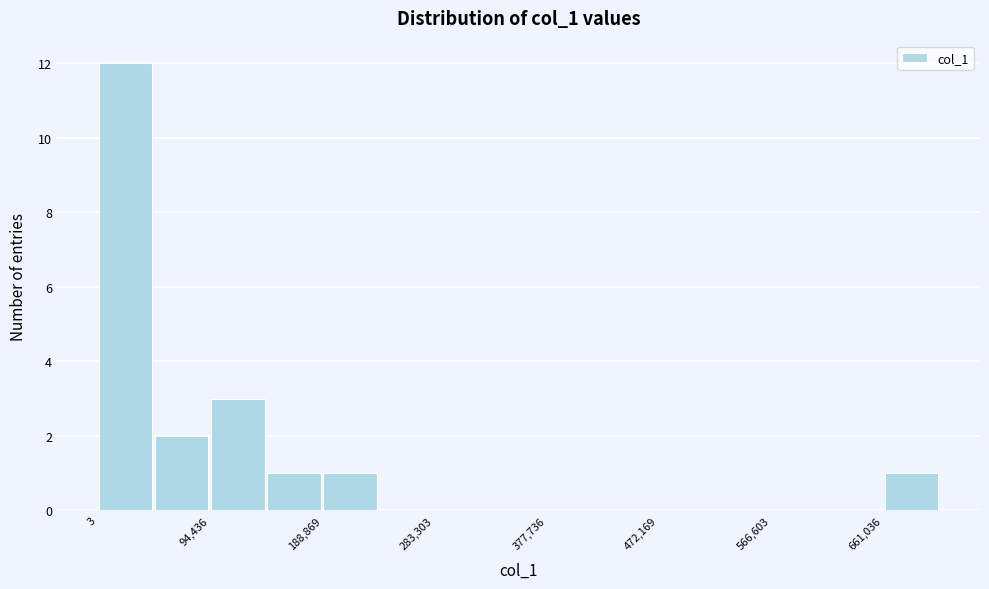

What is the height of the bar covering 660000 to 710000 on the x-axis? Neither the bar edges nor the heights are printed on the chart, so give them approximately, as read against the axes.

1